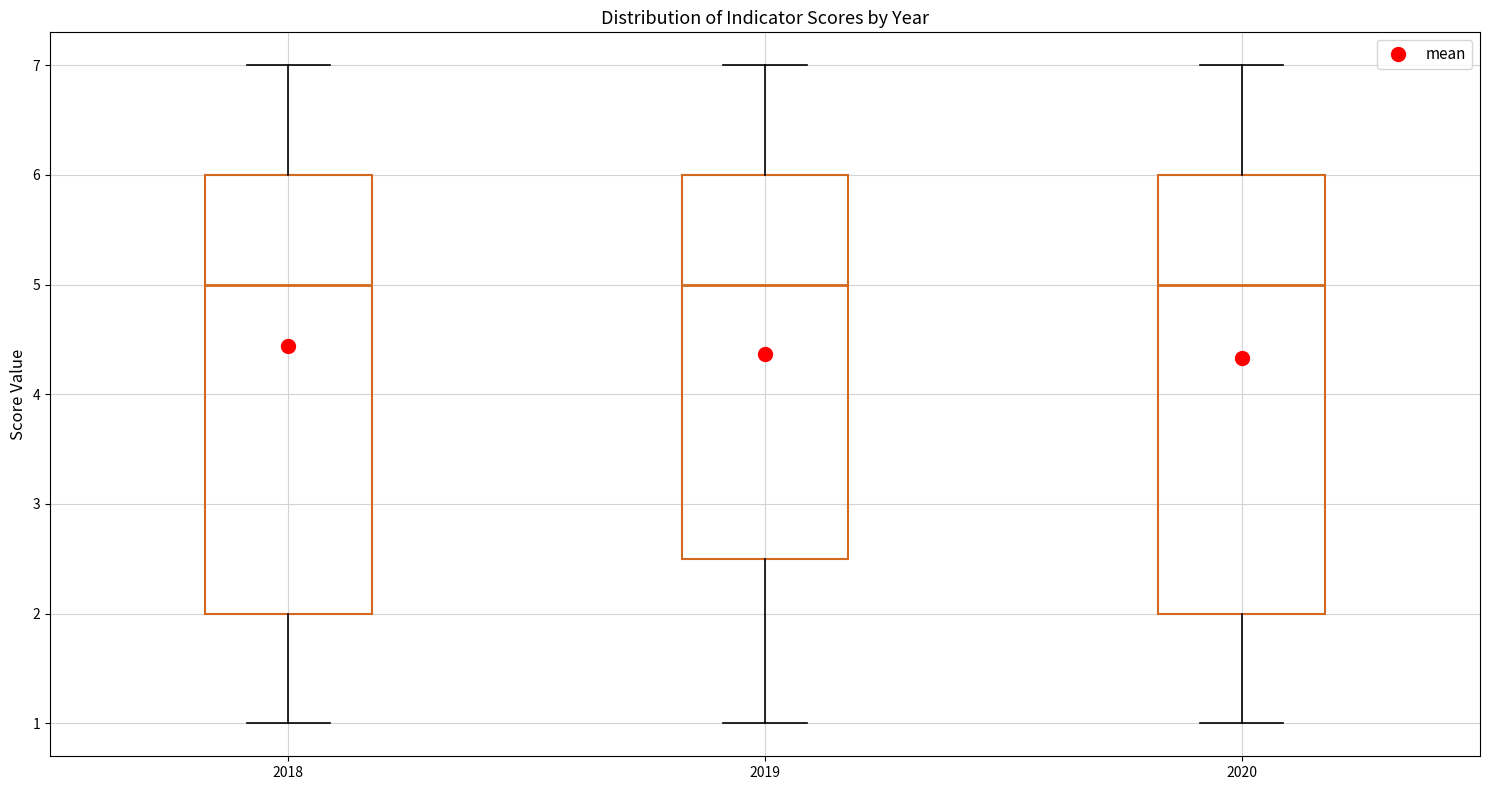

Where is the upper edge of the box at x = 2018 on the y-axis? The values are not printed on the chart, so give them approximately, as read against the axis.

6.0